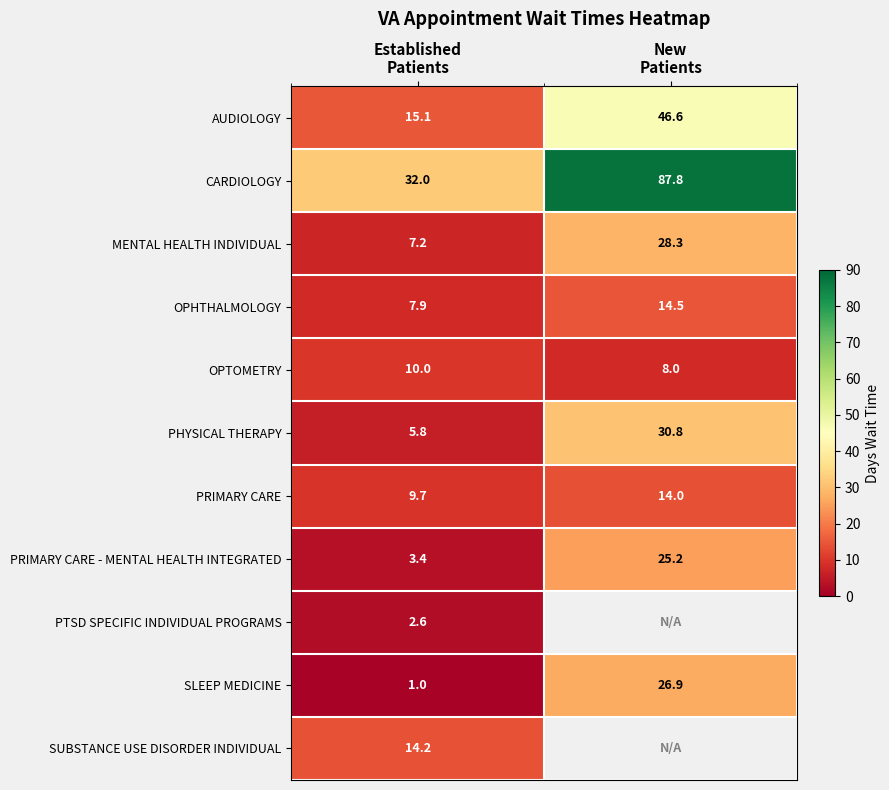

What is the average value of the PRIMARY CARE - MENTAL HEALTH INTEGRATED series?

14.3